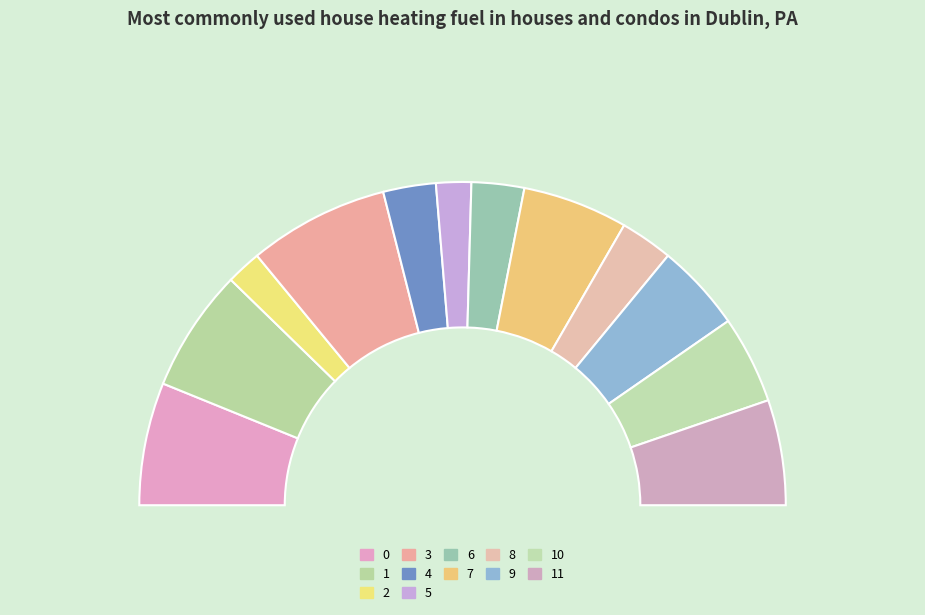

What is the change in value from 5 to 7?

+4